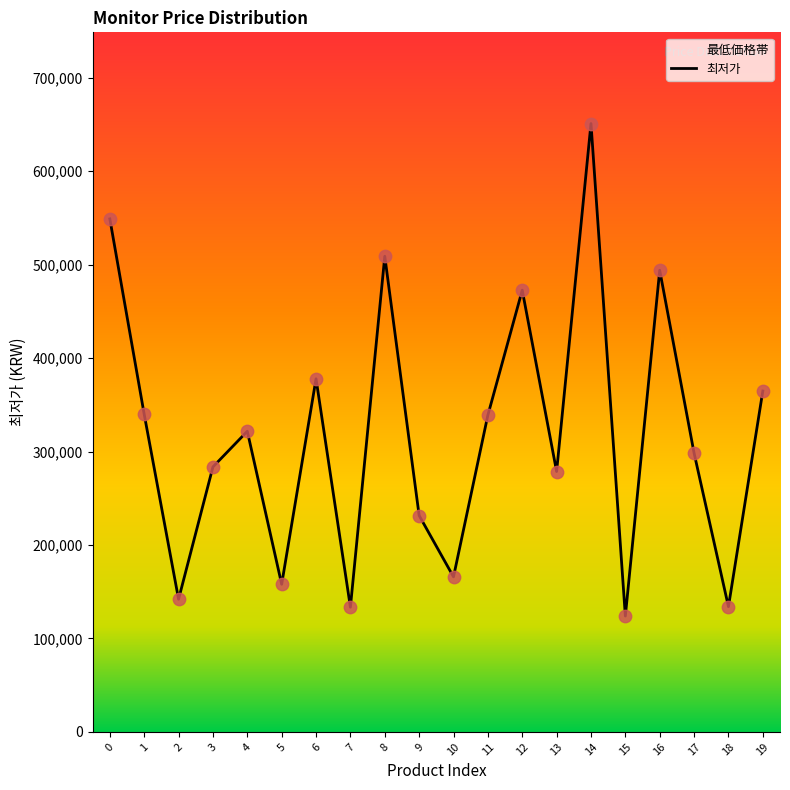

Between 13 and 10, which is larger?

13